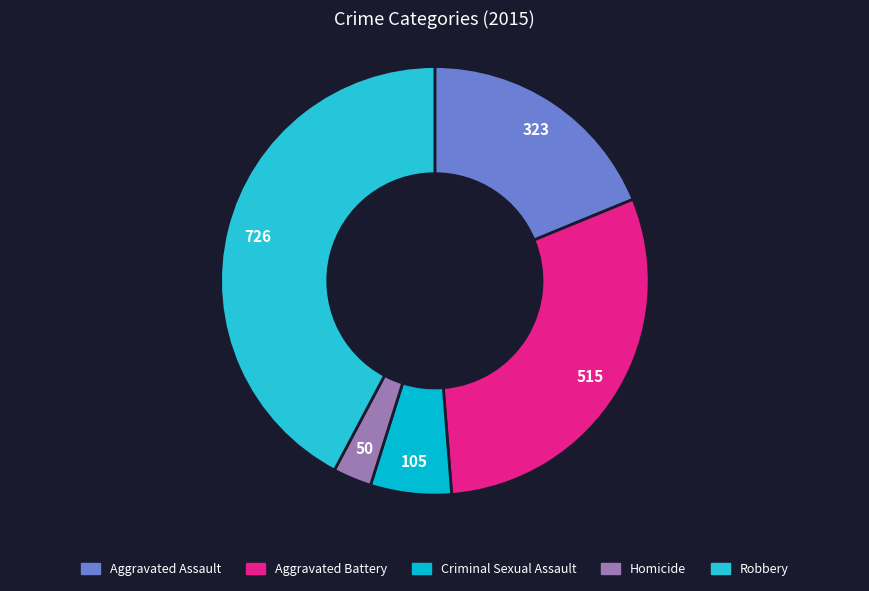

The Homicide slice represents 3% of the pie. True or false?

True